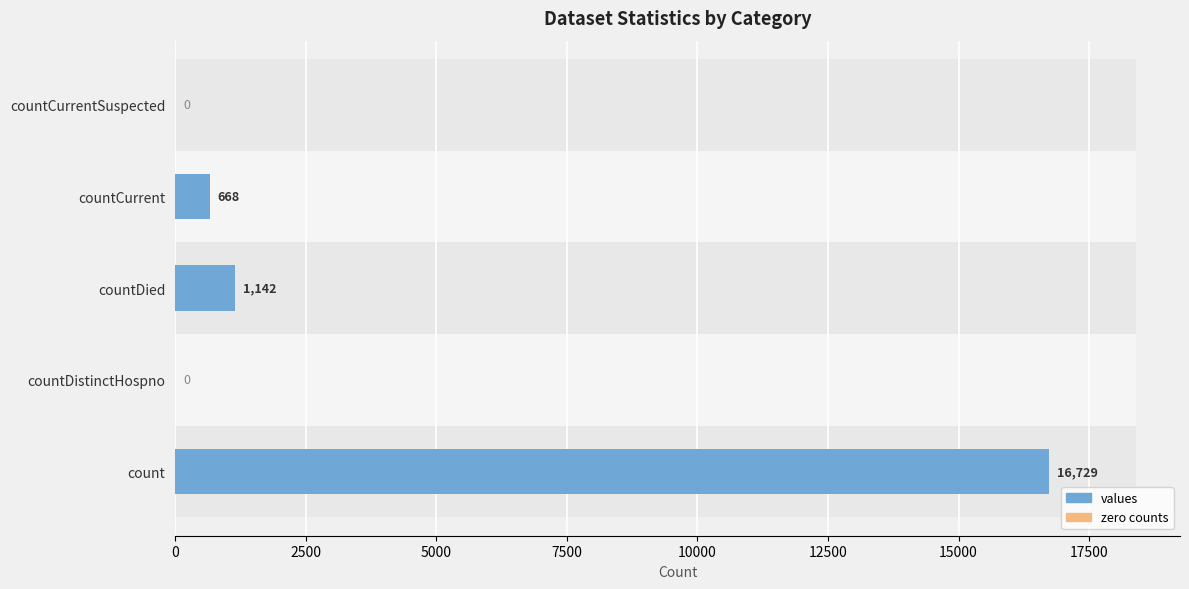

How many series are shown in this chart?

2